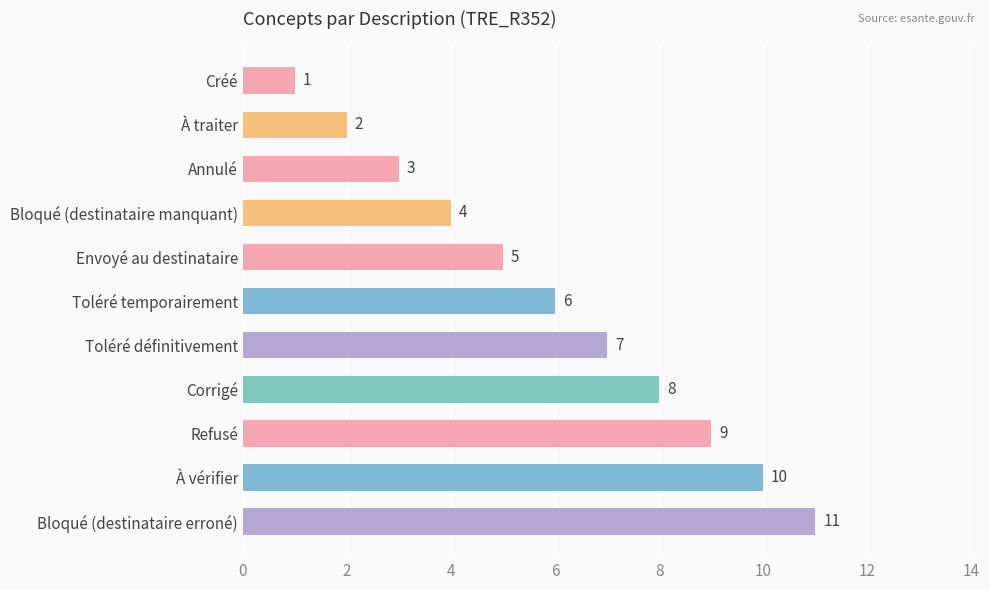

At which category does the chart reach its minimum across all series?

Créé